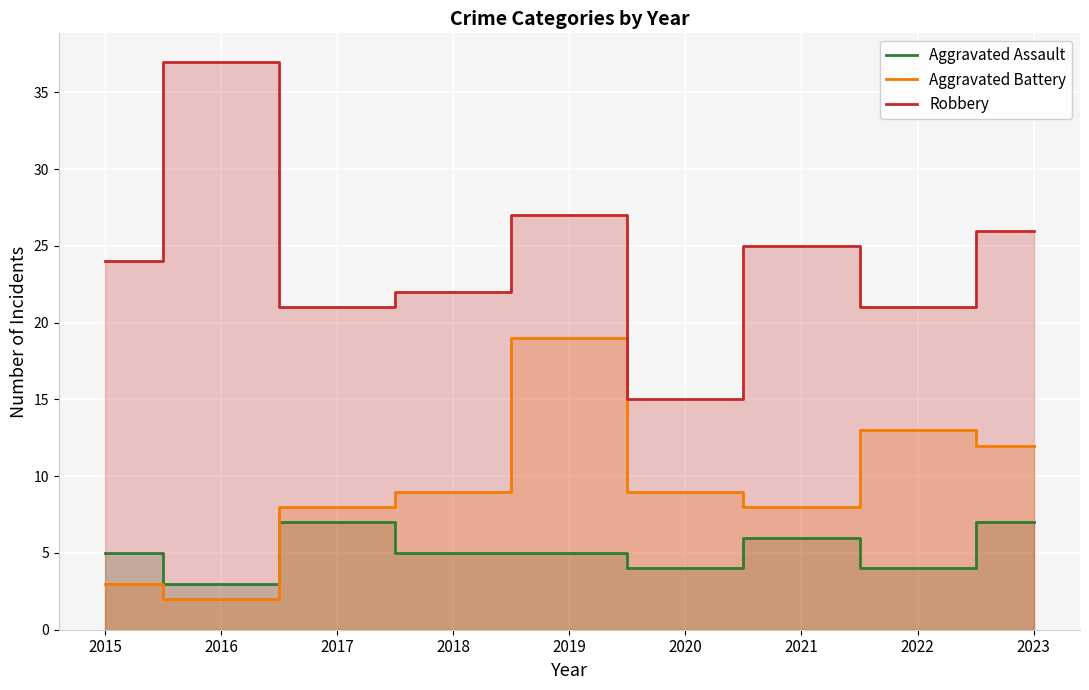

What is the total value across all series at 2019?

51